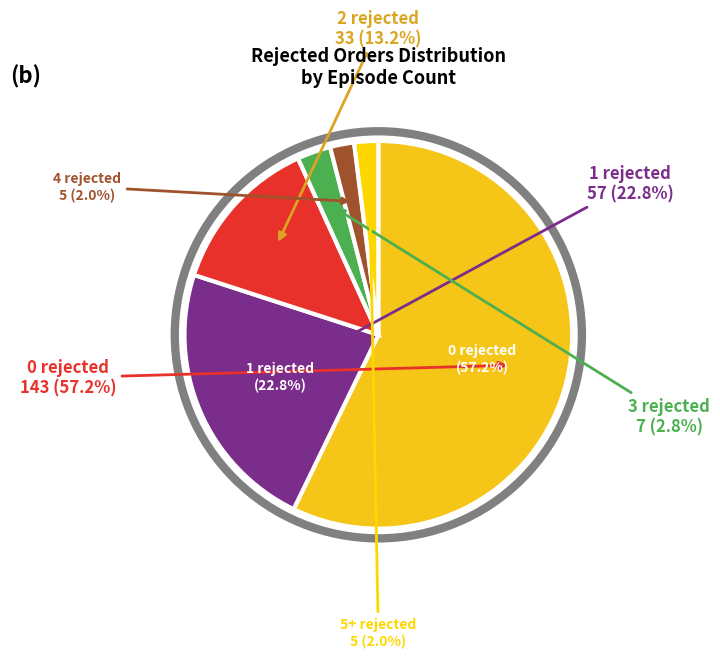

What portion of the pie excludes 4 rejected?

98.0%